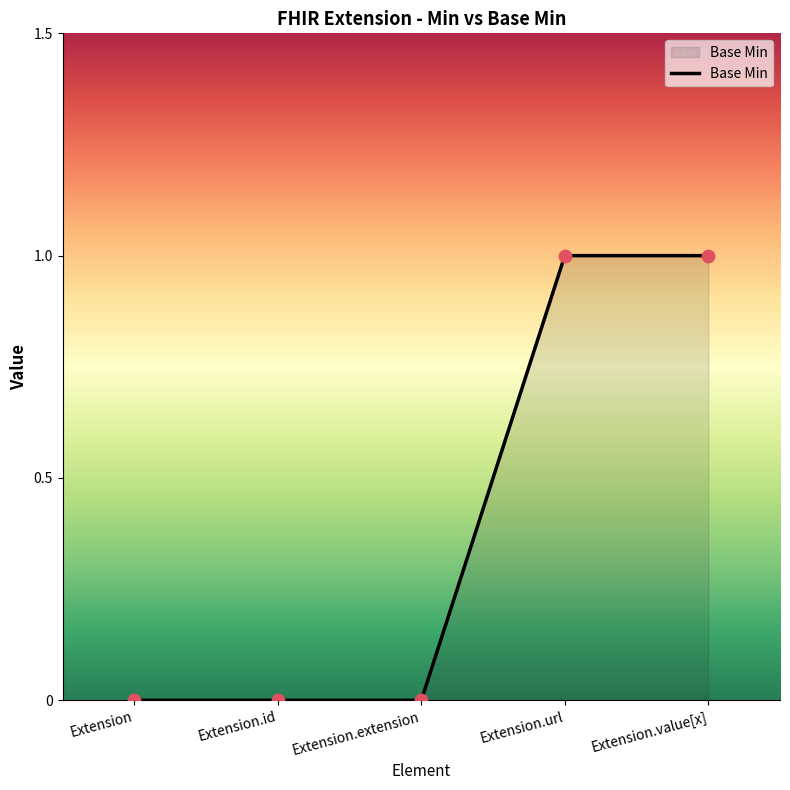

What is the change in value from Extension.extension to Extension.url?

+1